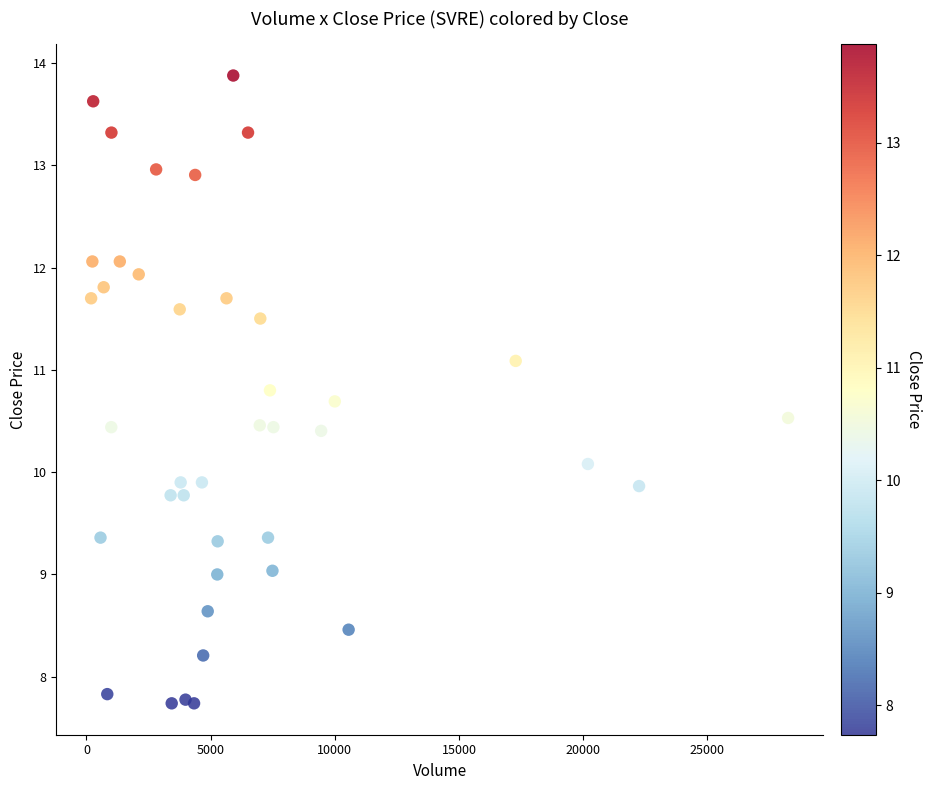

What is the range of Y values (max minus min)?

6.1